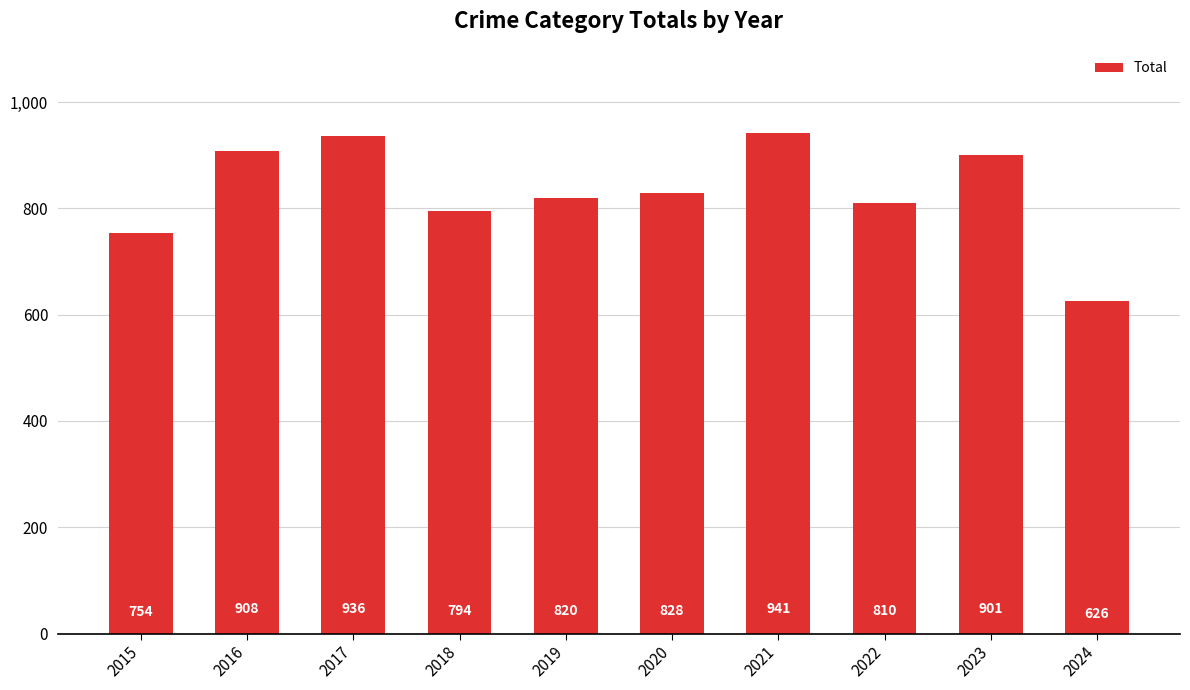

List the labels in order of value, largest first.

2021, 2017, 2016, 2023, 2020, 2019, 2022, 2018, 2015, 2024